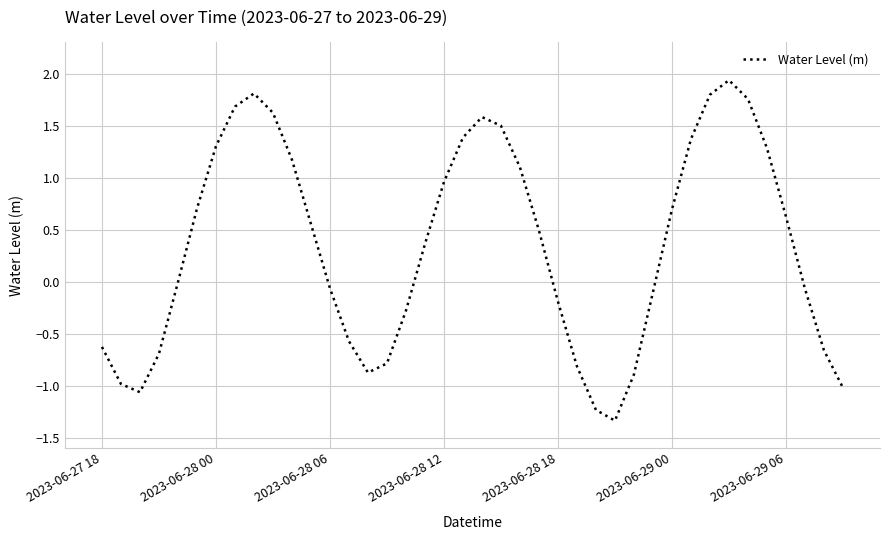

What is the smallest value displayed?

-1.3